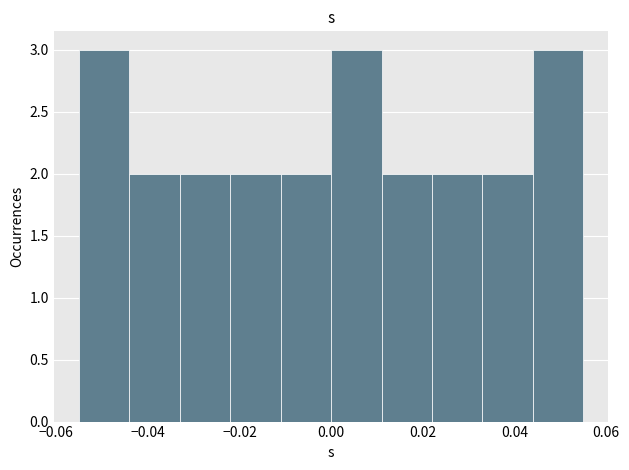

Reading left to right, transcribe this chart: for each bar, give the range it covers on the x-axis and its height. Neither the bar edges nor the heights are printed on the chart, so give them approximately, as read against the axes.

-0.055 to -0.044: 3
-0.044 to -0.033: 2
-0.033 to -0.022: 2
-0.022 to -0.011: 2
-0.011 to 0.000: 2
0.000 to 0.011: 3
0.011 to 0.022: 2
0.022 to 0.033: 2
0.033 to 0.044: 2
0.044 to 0.055: 3